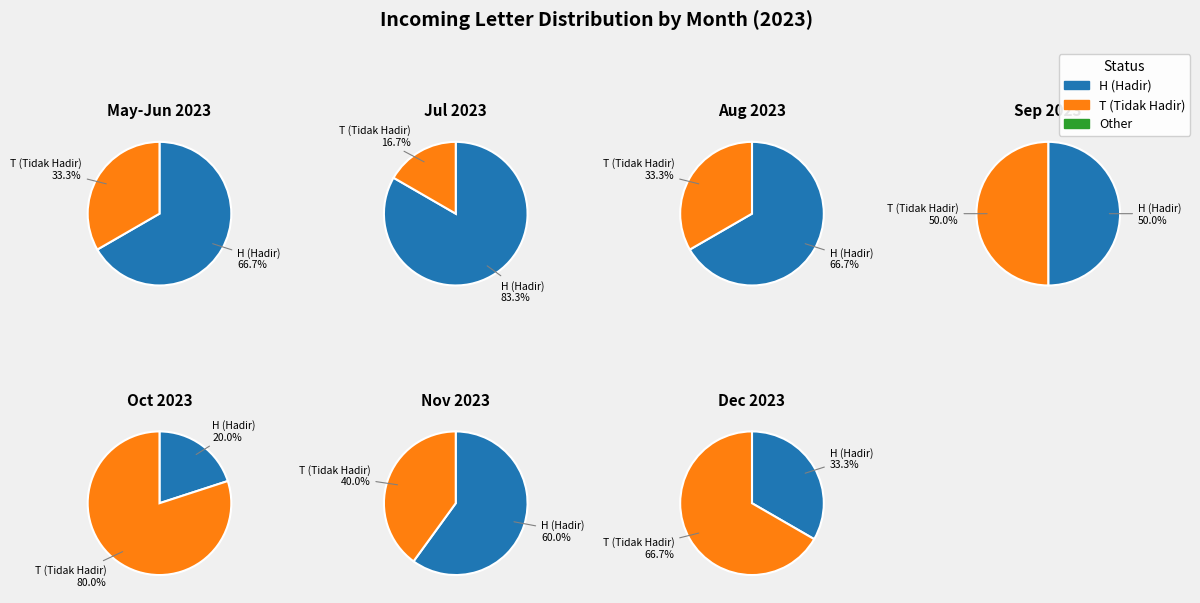

Is it true that HMP Ilmu Pemerintahan is 17% of the pie?

False